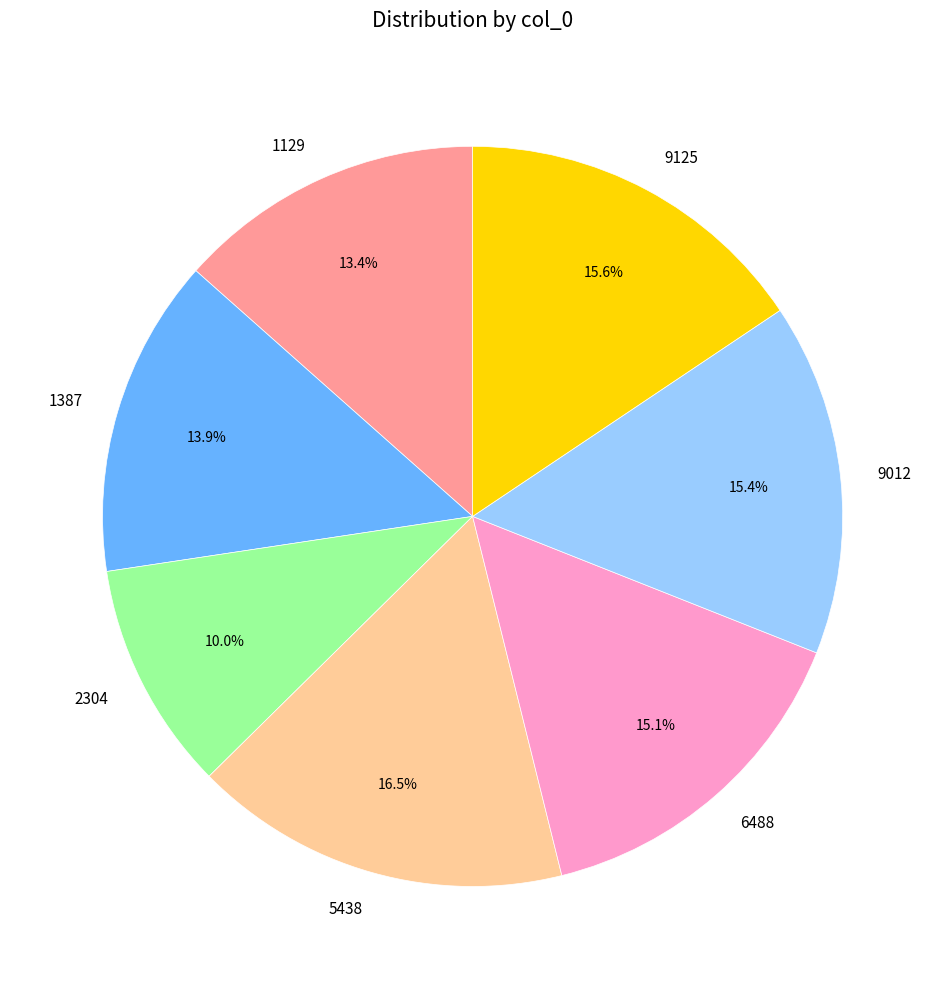

Does 5438 account for over 50% of the chart?

No